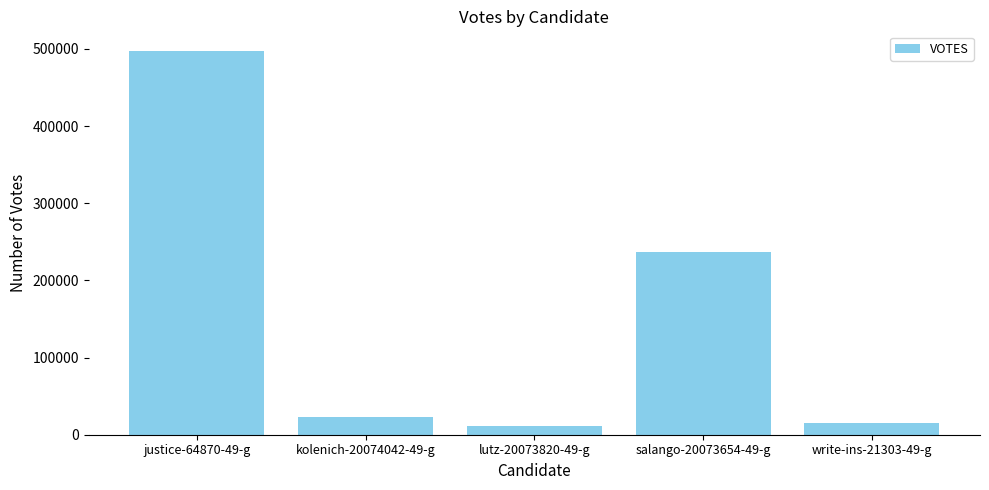

What is the change in value from kolenich-20074042-49-g to salango-20073654-49-g?

+214497